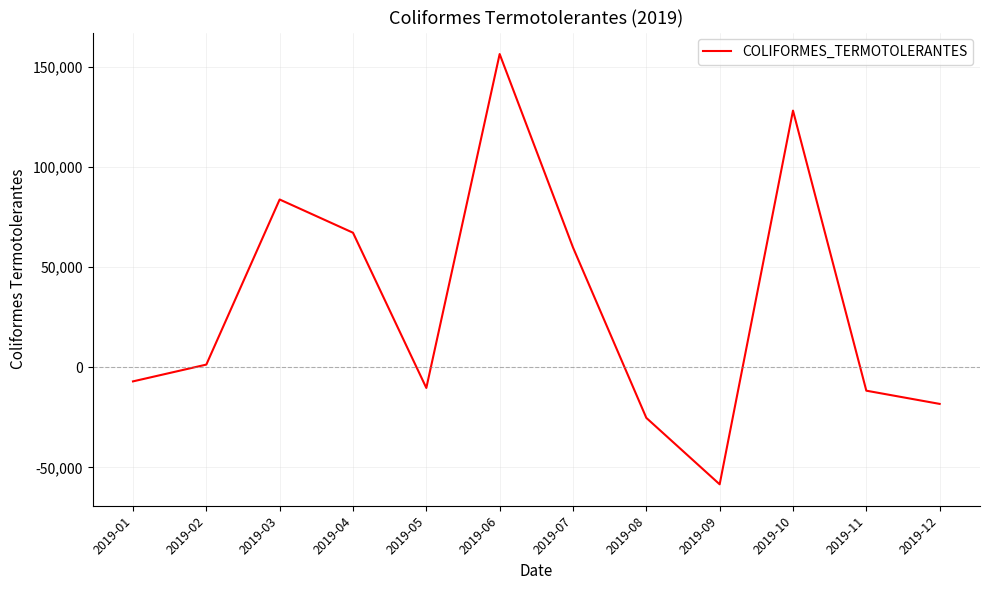

At which label does the data first exceed 1291?

2019-02